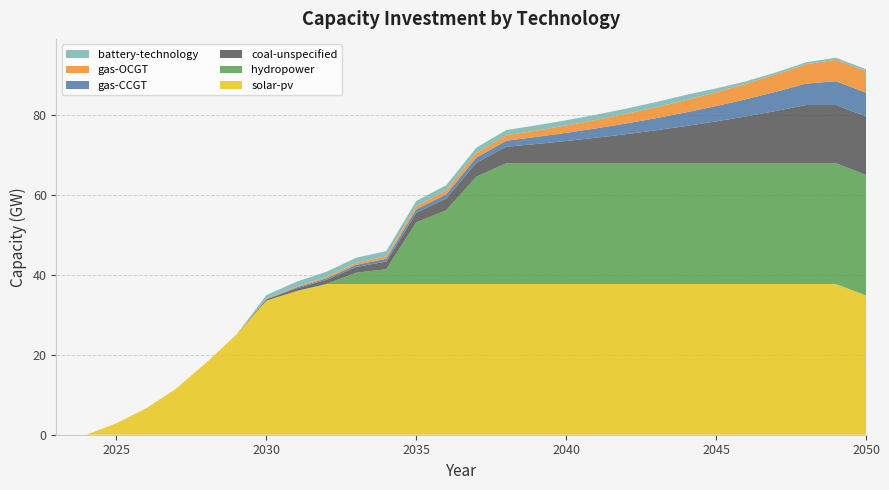

Reading left to right, what are all the values shown in this chart?

gas-CCGT: 2023=0.0	2024=0.0	2025=0.0	2026=0.0	2027=0.0	2028=0.0	2029=0.0	2030=0.1	2031=0.2	2032=0.4	2033=0.5	2034=0.7	2035=0.9	2036=1.1	2037=1.3	2038=1.5	2039=1.8	2040=2.0	2041=2.3	2042=2.7	2043=3.0	2044=3.4	2045=3.8	2046=4.3	2047=4.8	2048=5.4	2049=6.0	2050=6.0
gas-OCGT: 2023=0.0	2024=0.0	2025=0.0	2026=0.0	2027=0.0	2028=0.0	2029=0.0	2030=0.1	2031=0.2	2032=0.3	2033=0.5	2034=0.6	2035=0.8	2036=1.0	2037=1.2	2038=1.4	2039=1.6	2040=1.8	2041=2.1	2042=2.4	2043=2.7	2044=3.1	2045=3.5	2046=3.9	2047=4.3	2048=4.8	2049=5.4	2050=5.4
coal-unspecified: 2023=0.0	2024=0.0	2025=0.0	2026=0.0	2027=0.0	2028=0.0	2029=0.0	2030=0.3	2031=0.7	2032=1.0	2033=1.4	2034=1.9	2035=2.4	2036=2.9	2037=3.5	2038=4.1	2039=4.8	2040=5.6	2041=6.4	2042=7.3	2043=8.3	2044=9.3	2045=10.5	2046=11.7	2047=13.1	2048=14.6	2049=14.6	2050=14.6
solar-pv: 2023=0.0	2024=0.0	2025=2.9	2026=6.6	2027=11.6	2028=18.1	2029=25.1	2030=33.6	2031=36.0	2032=37.7	2033=37.7	2034=37.7	2035=37.7	2036=37.7	2037=37.7	2038=37.7	2039=37.7	2040=37.7	2041=37.7	2042=37.7	2043=37.7	2044=37.7	2045=37.7	2046=37.7	2047=37.7	2048=37.7	2049=37.7	2050=34.9
battery-technology: 2023=0.0	2024=0.0	2025=0.0	2026=0.0	2027=0.0	2028=0.0	2029=0.0	2030=0.8	2031=1.2	2032=1.3	2033=1.3	2034=1.3	2035=1.3	2036=1.3	2037=1.3	2038=1.3	2039=1.3	2040=1.3	2041=1.3	2042=1.3	2043=1.3	2044=1.3	2045=0.9	2046=0.6	2047=0.5	2048=0.5	2049=0.5	2050=0.5
hydropower: 2023=0.0	2024=0.0	2025=0.0	2026=0.0	2027=0.0	2028=0.0	2029=0.0	2030=0.0	2031=0.0	2032=0.0	2033=2.8	2034=3.7	2035=15.4	2036=18.5	2037=26.8	2038=30.2	2039=30.2	2040=30.2	2041=30.2	2042=30.2	2043=30.2	2044=30.2	2045=30.2	2046=30.2	2047=30.2	2048=30.2	2049=30.2	2050=30.2